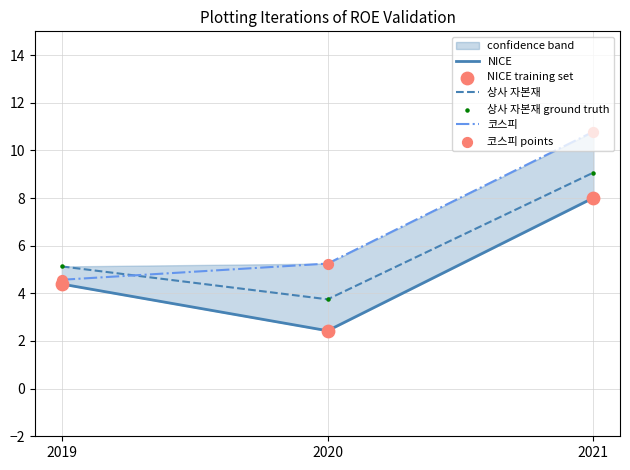

Which series contains the lowest Y value?

NICE